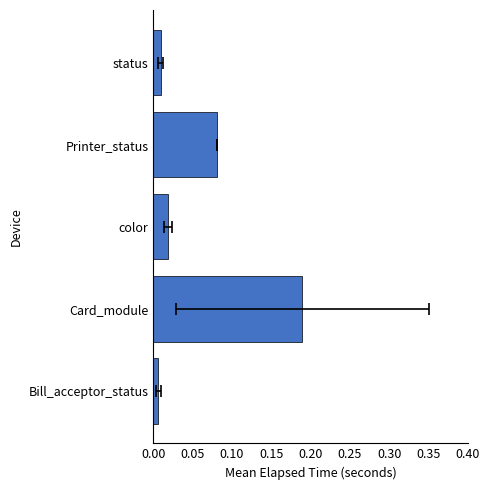

Between Bill_acceptor_status and Printer_status, which is larger?

Printer_status